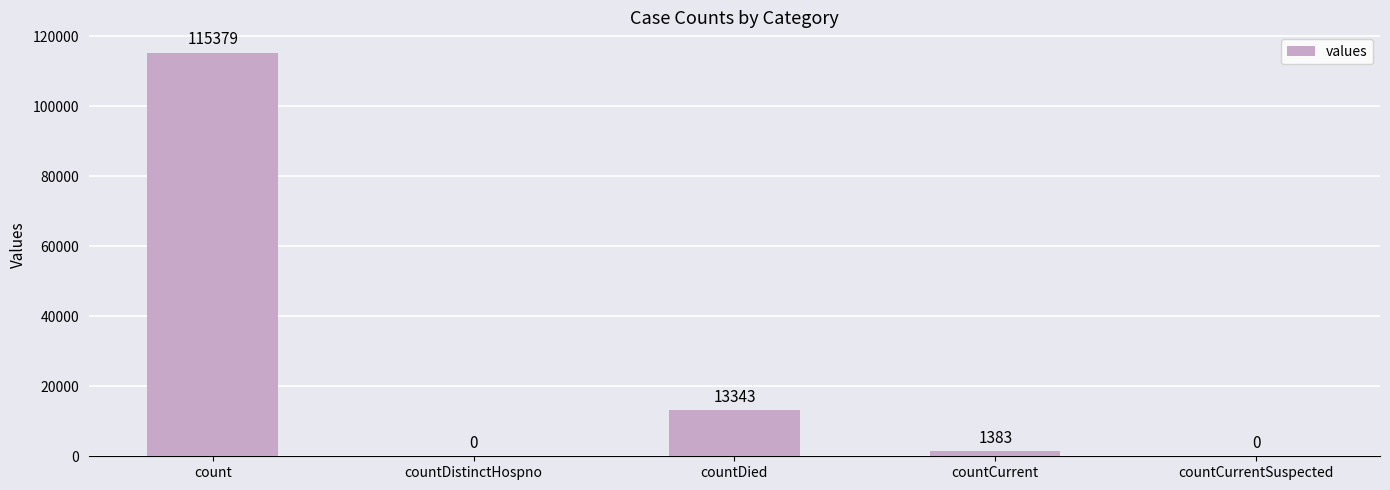

Reading left to right, extract all data points from this chart.

115379	0	13343	1383	0